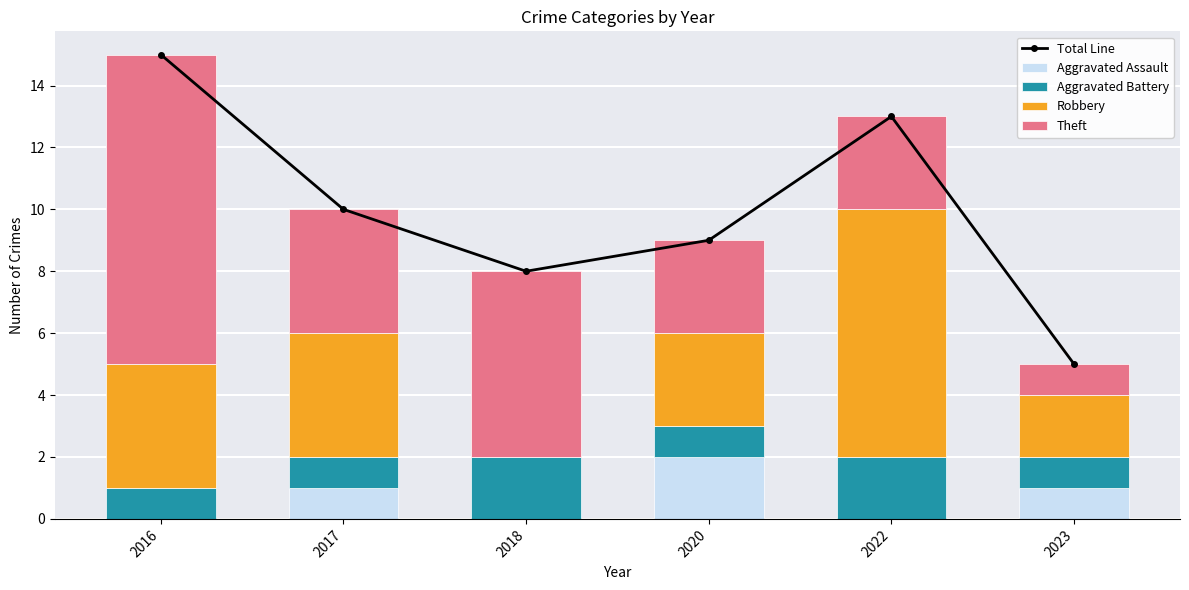

Is the value of Total Line at 2022 greater than the value of Aggravated Assault at 2018?

Yes